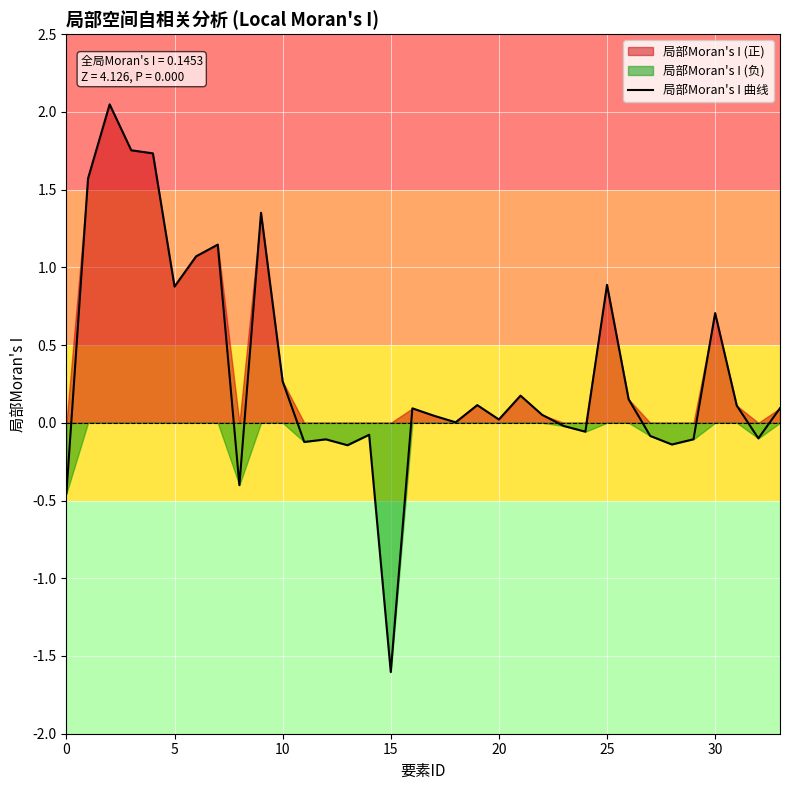

What is the difference between the values at 0 and 32?

0.4